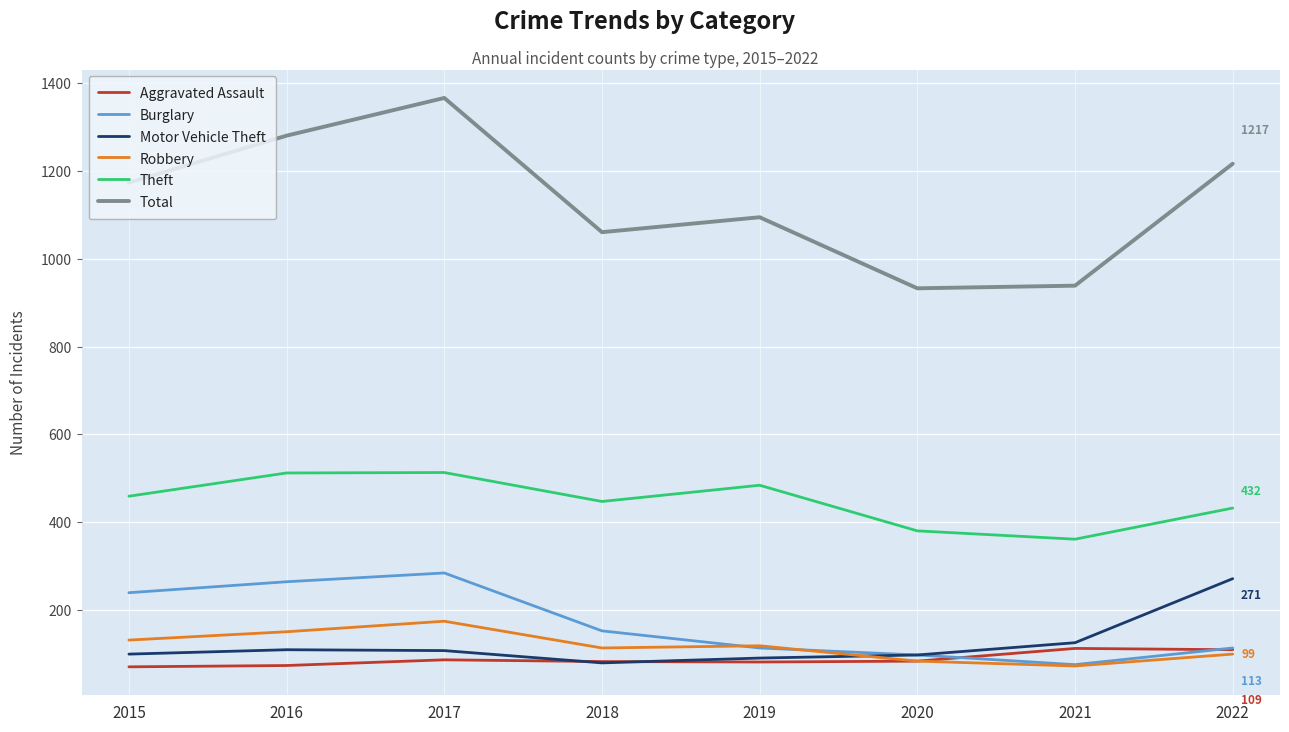

Is the value of Theft at 2020 greater than the value of Burglary at 2021?

Yes